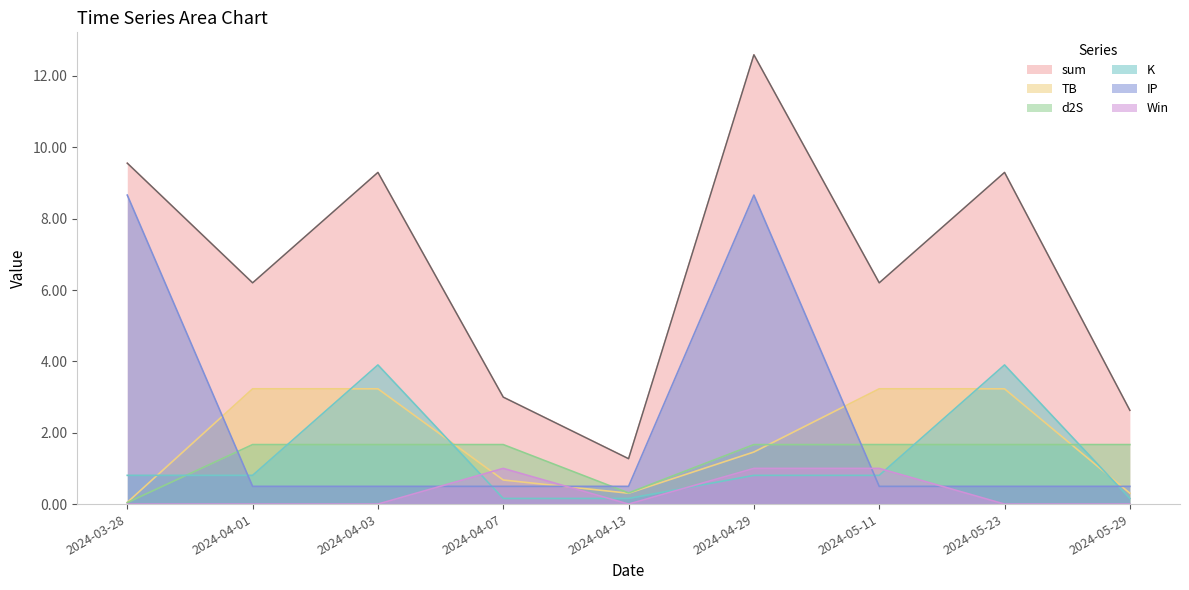

What is the label of the 8th point from the right?

2024-04-01